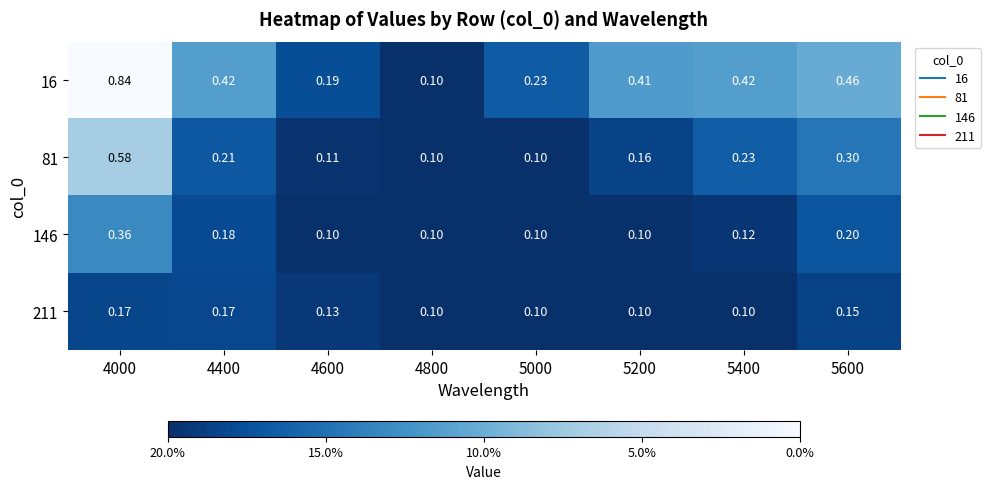

Which series has the largest total across all categories?

16